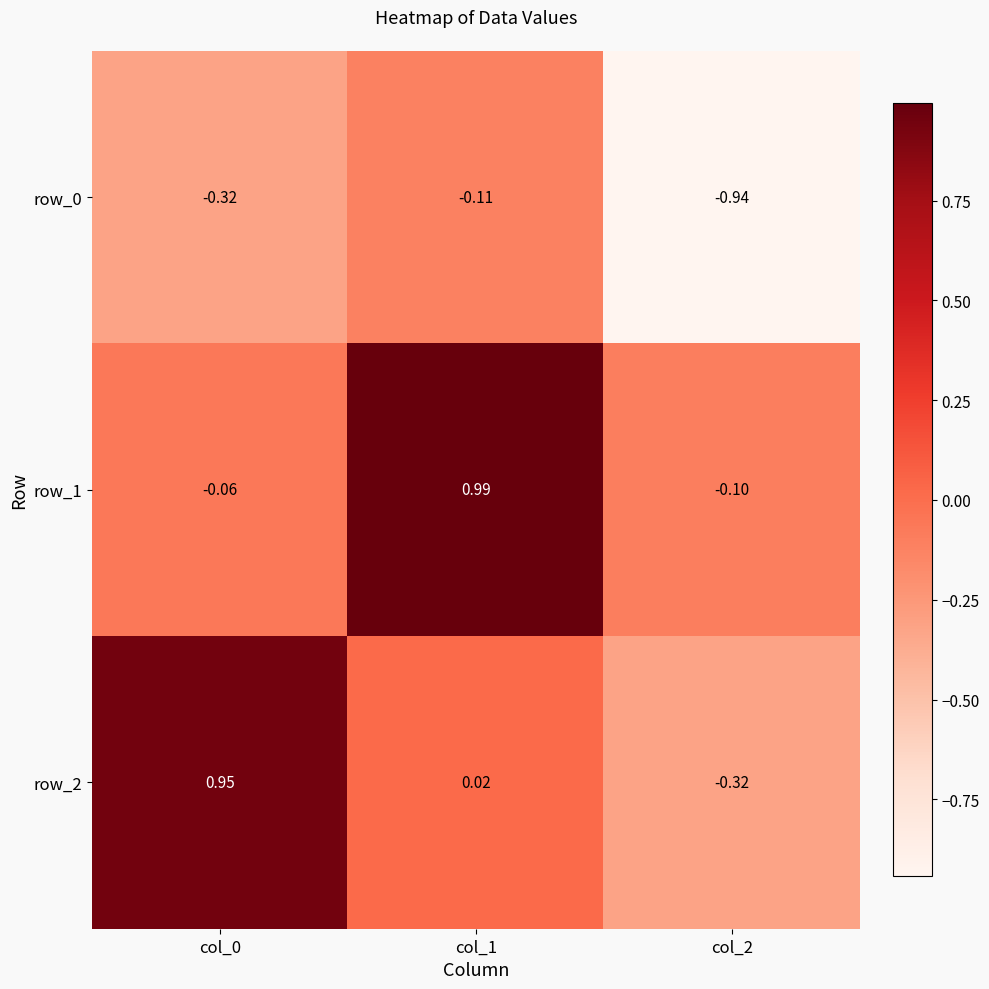

Is the value of row_2 at col_0 greater than the value of row_0 at col_2?

Yes